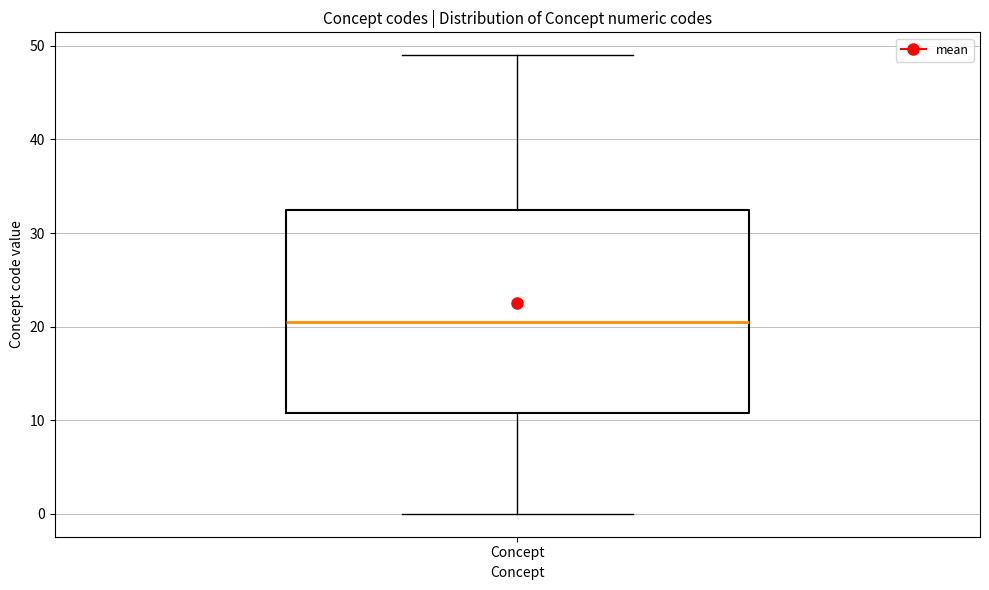

Read this box plot against the y-axis: the position of the median line, the range covered by the box, and the ends of both whiskers. The values are not printed on the chart, so give them approximately, as read against the axis.

median 21, box 11 to 33, whiskers 0 to 49